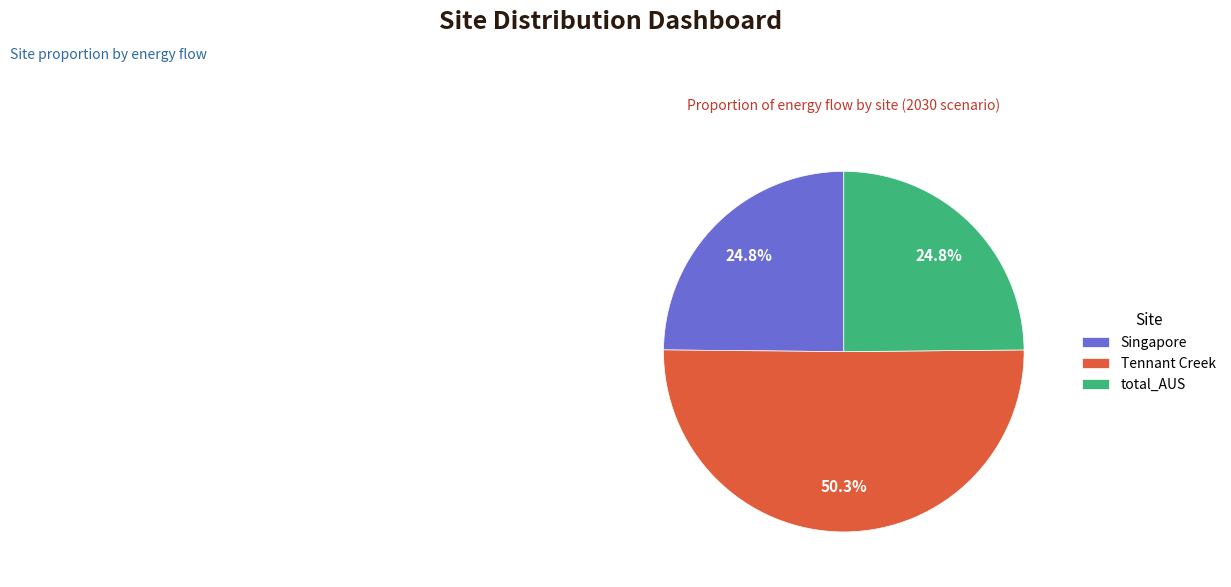

Which category has the biggest portion of the pie?

Tennant Creek